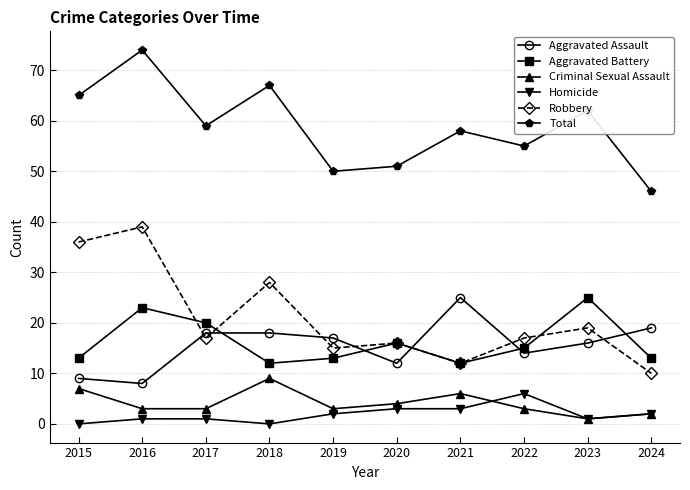

Does the chart display data point markers on the line(s)?

Yes